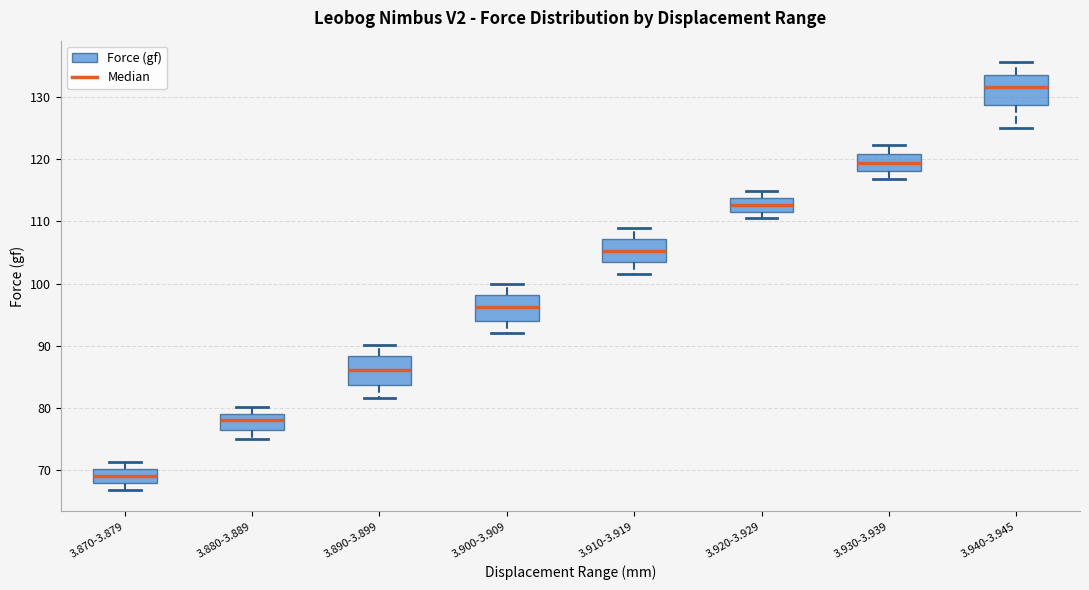

Where does the median line of the box for 3.910-3.919 sit on the y-axis? The values are not printed on the chart, so give them approximately, as read against the axis.

105